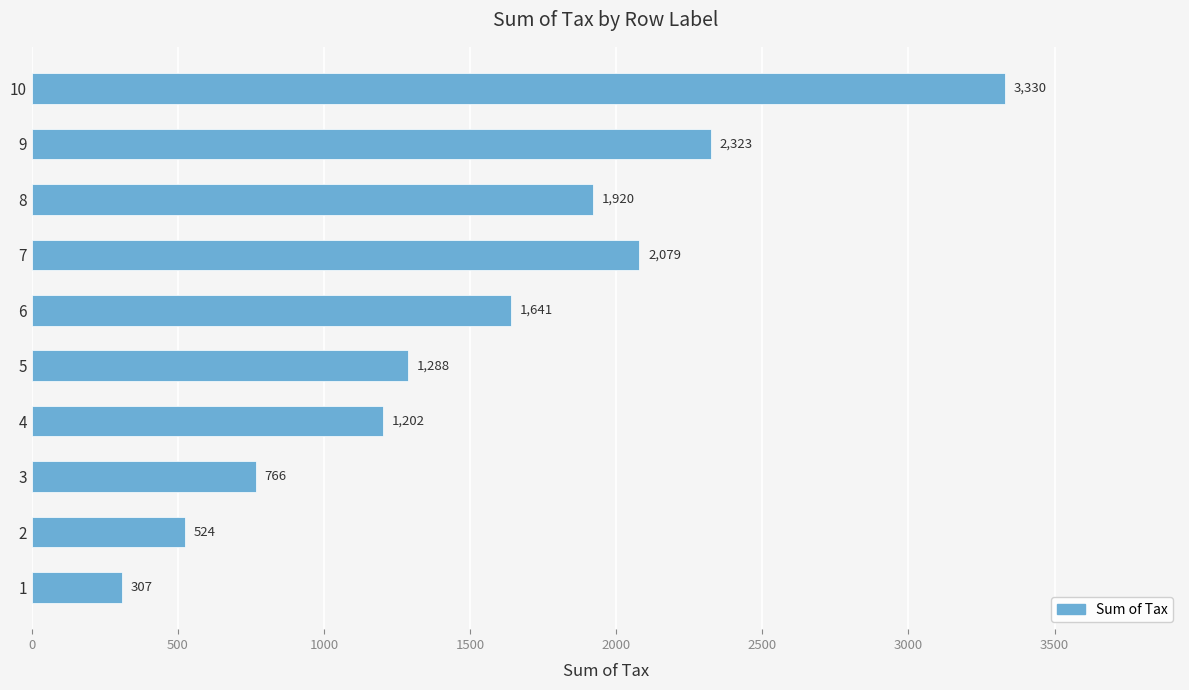

Approximately how many times larger is the value at 2 compared to 1?

1.7